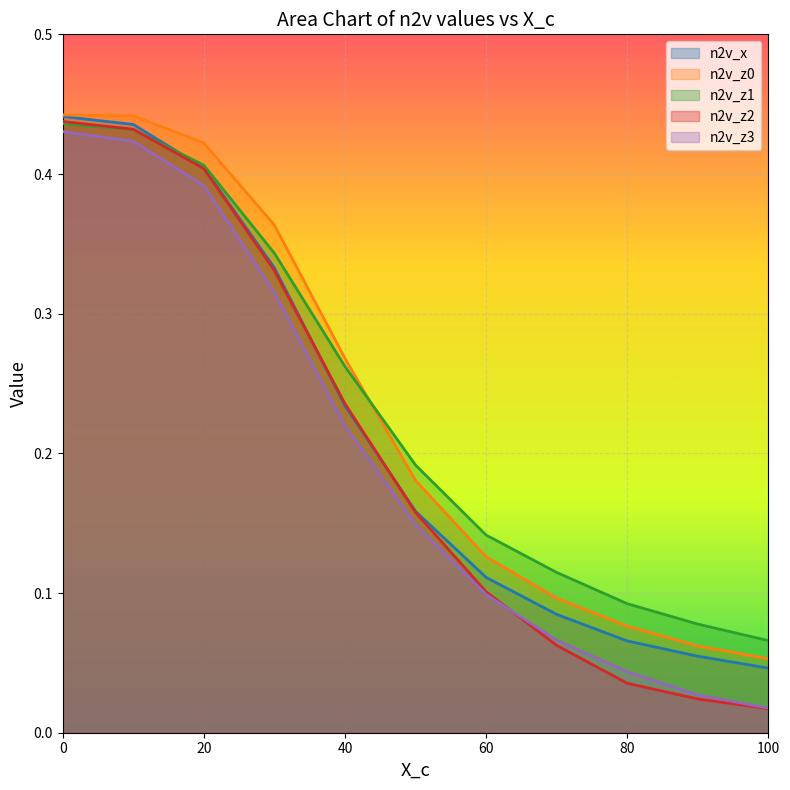

Between 10 and 20, which is larger?

20